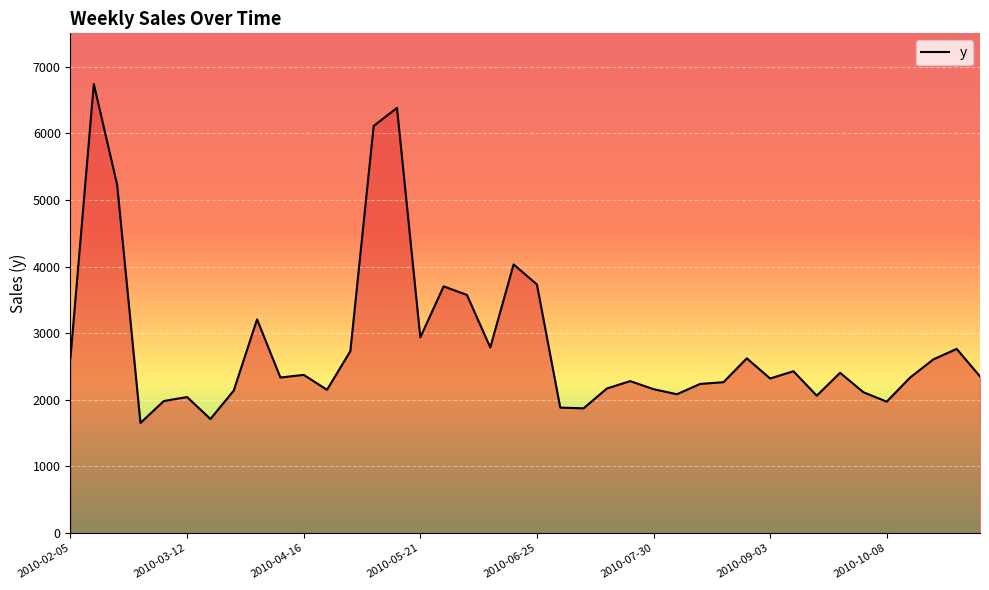

What is the smallest value displayed?

1652.3